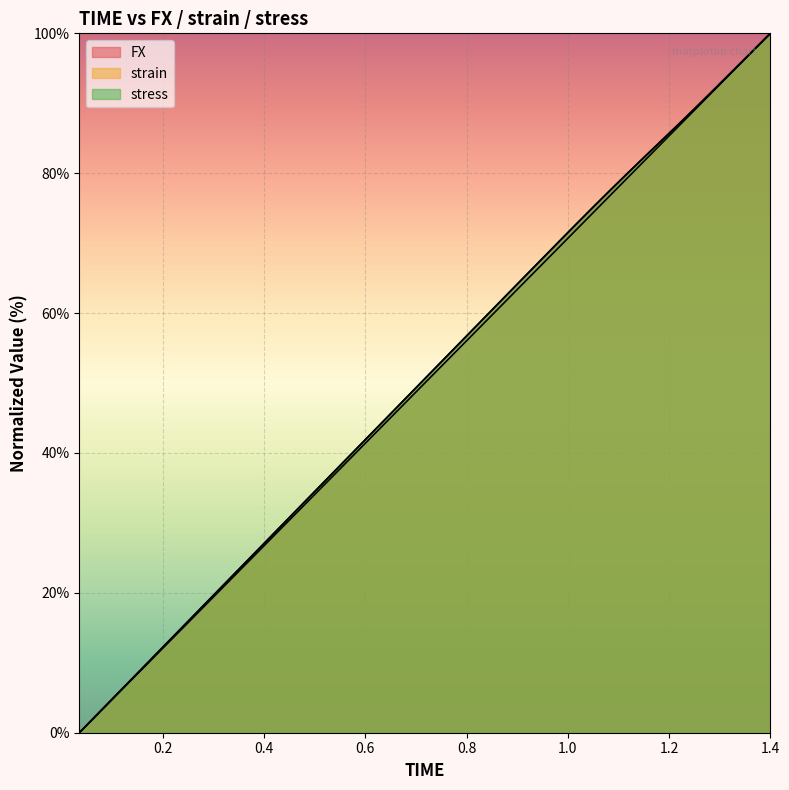

At which label is stress closest to 50?

0.7